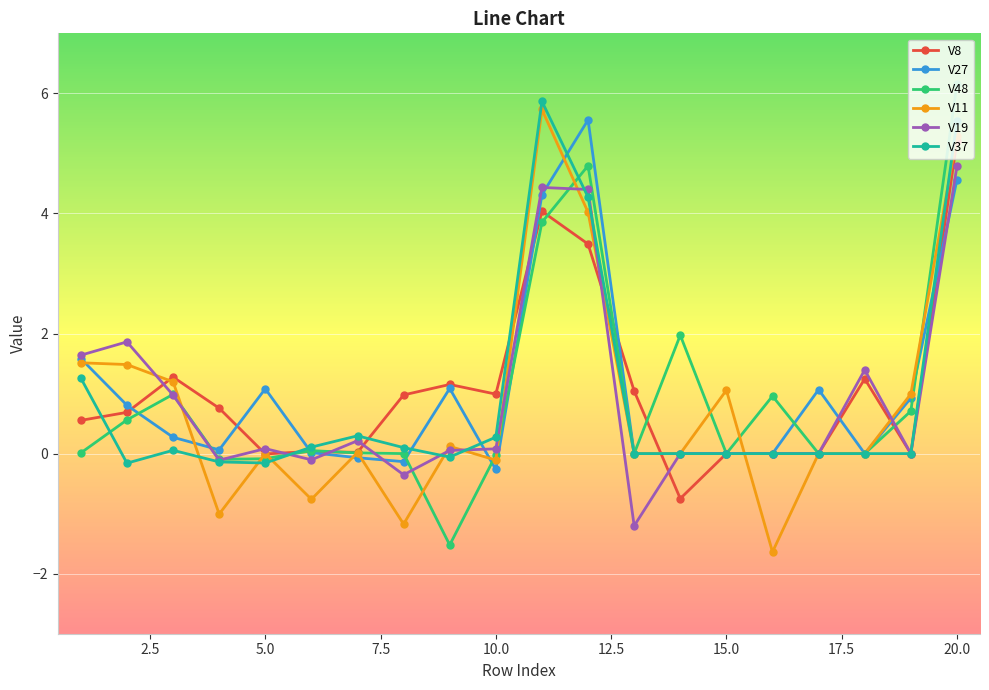

What is the maximum value shown in the chart?

6.2